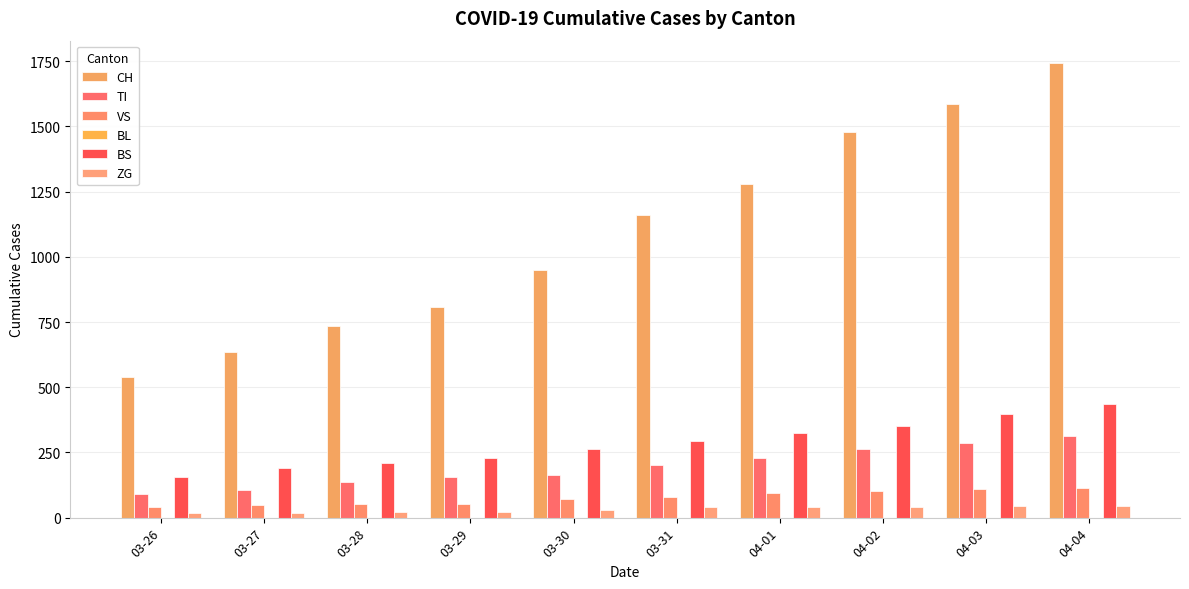

What is the value of the BS bar at the 4th from the left?

228